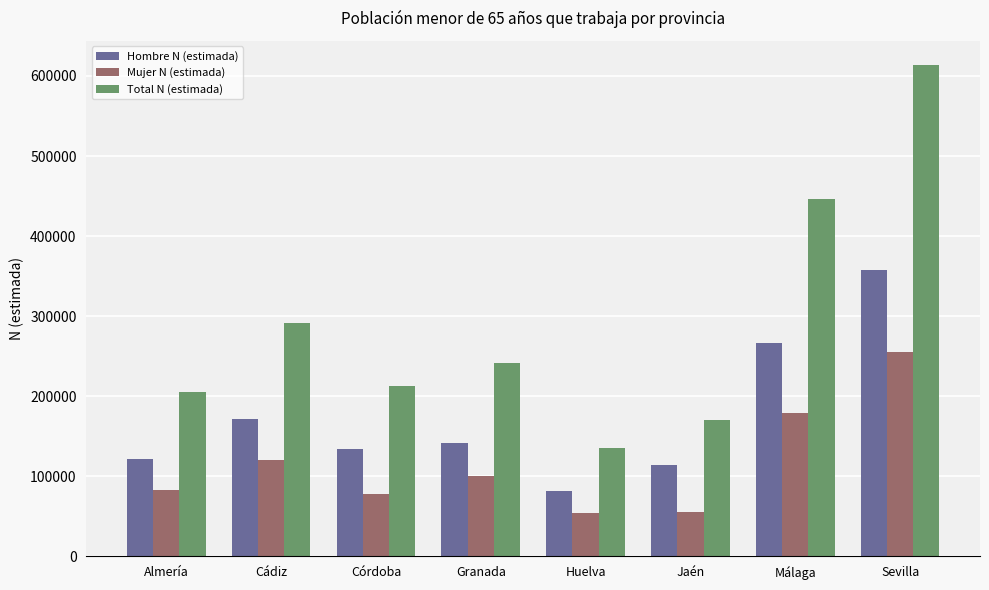

What is the smallest value displayed?

53746